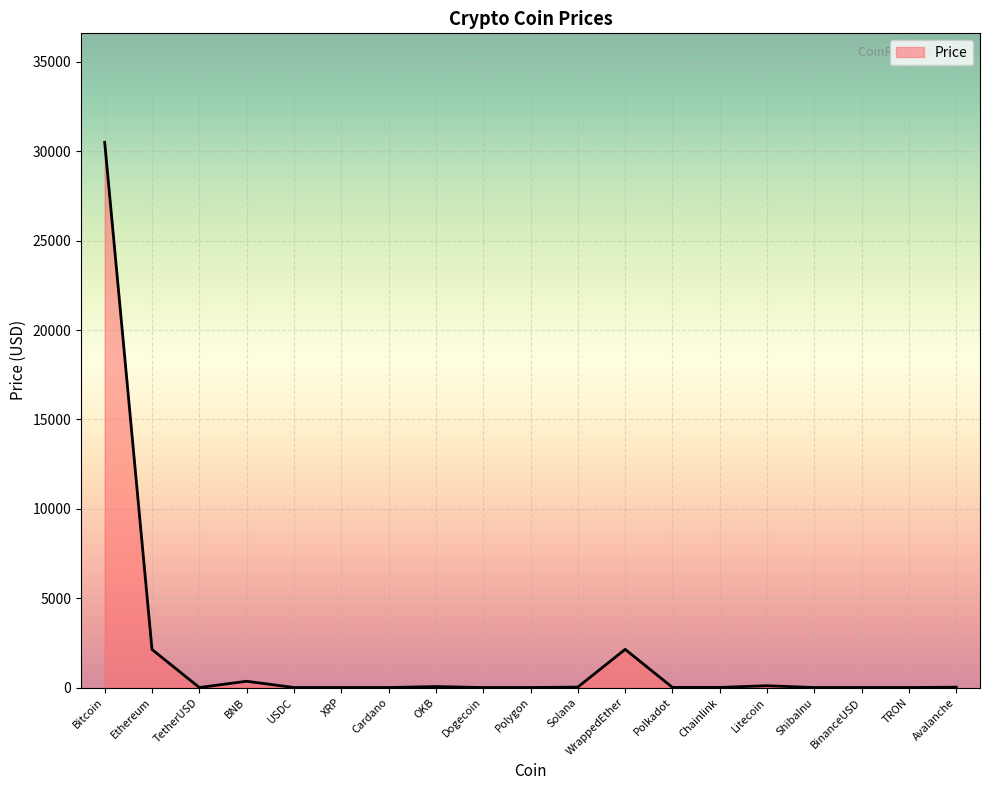

What is the sum of all values?

35338.0